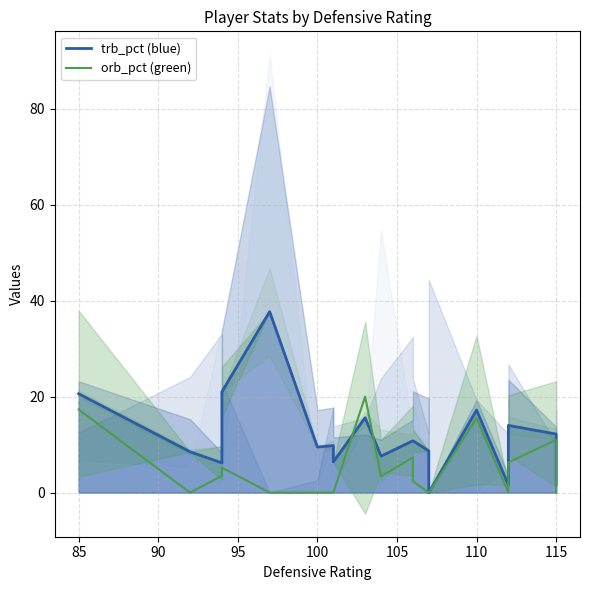

What is the difference between the second highest and minimum values in the orb_pct series?

17.3